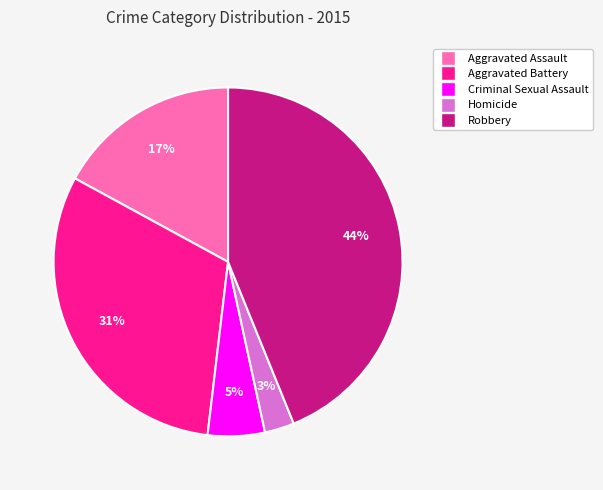

Which slice is the smallest?

Homicide